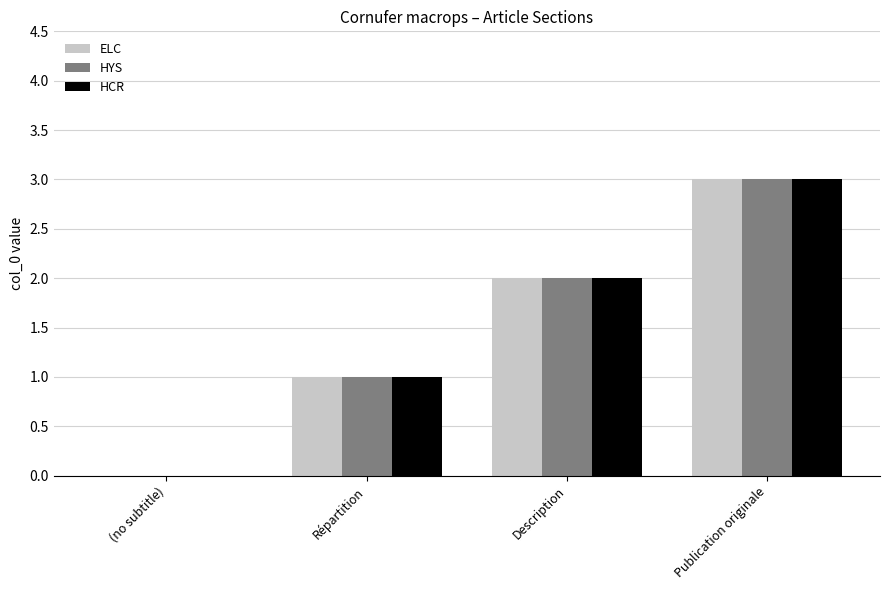

Which category has the highest value across all series?

Publication originale